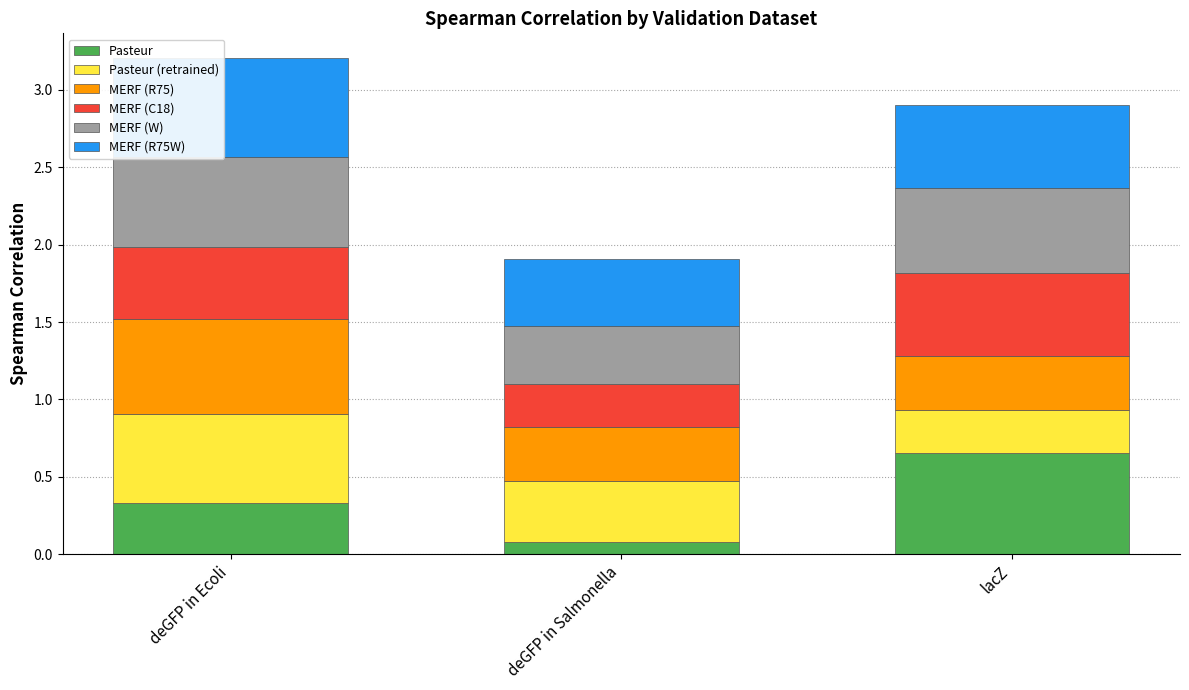

What is the total value across all series at deGFP in Salmonella?

1.9